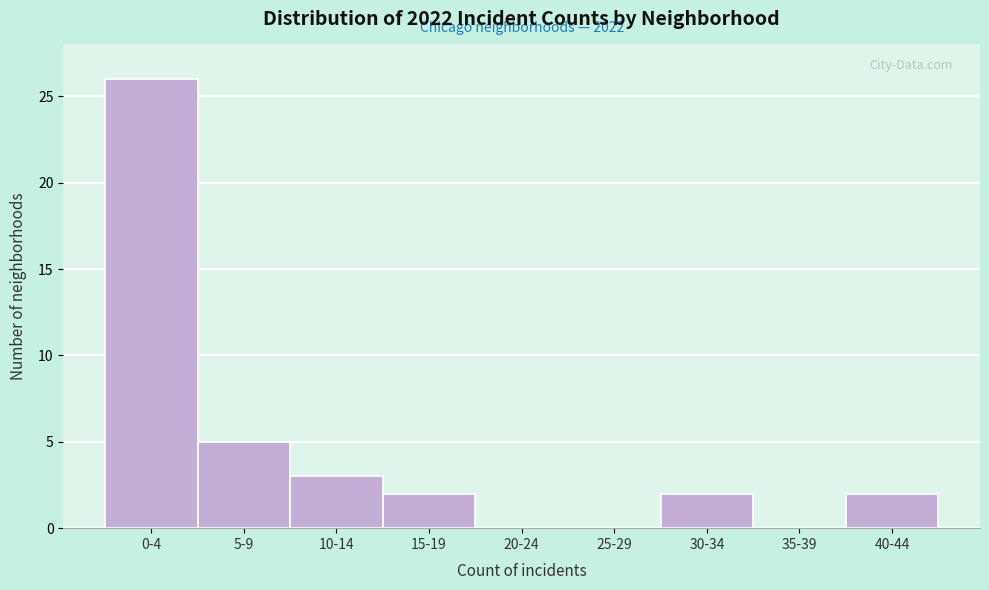

Reading left to right, what are all the values shown in this chart?

0-4=26	5-9=5	10-14=3	15-19=2	20-24=0	25-29=0	30-34=2	35-39=0	40-44=2